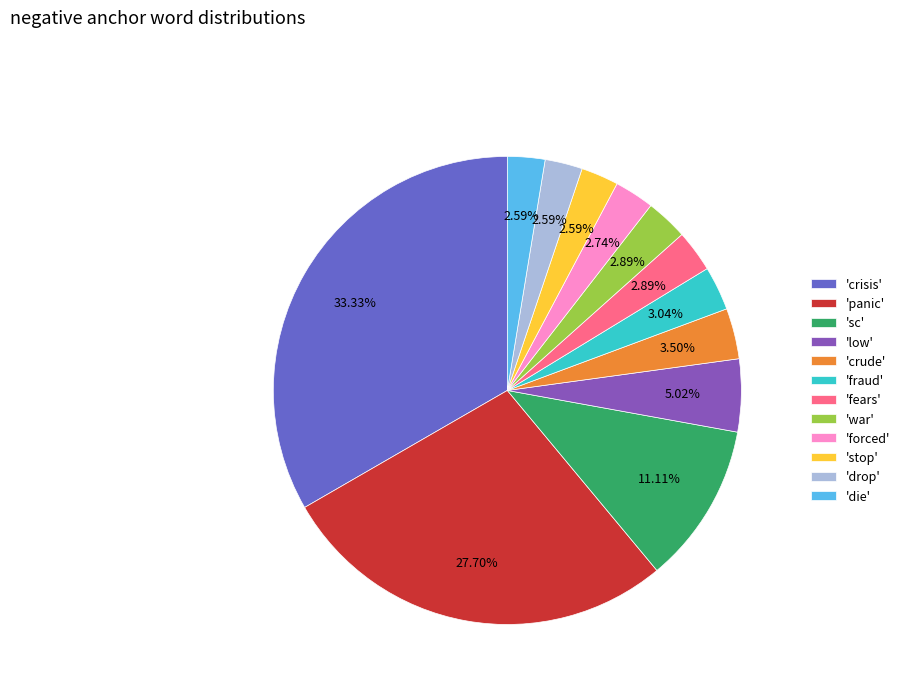

Do 'crude' and 'war' together represent more than half of the pie?

No